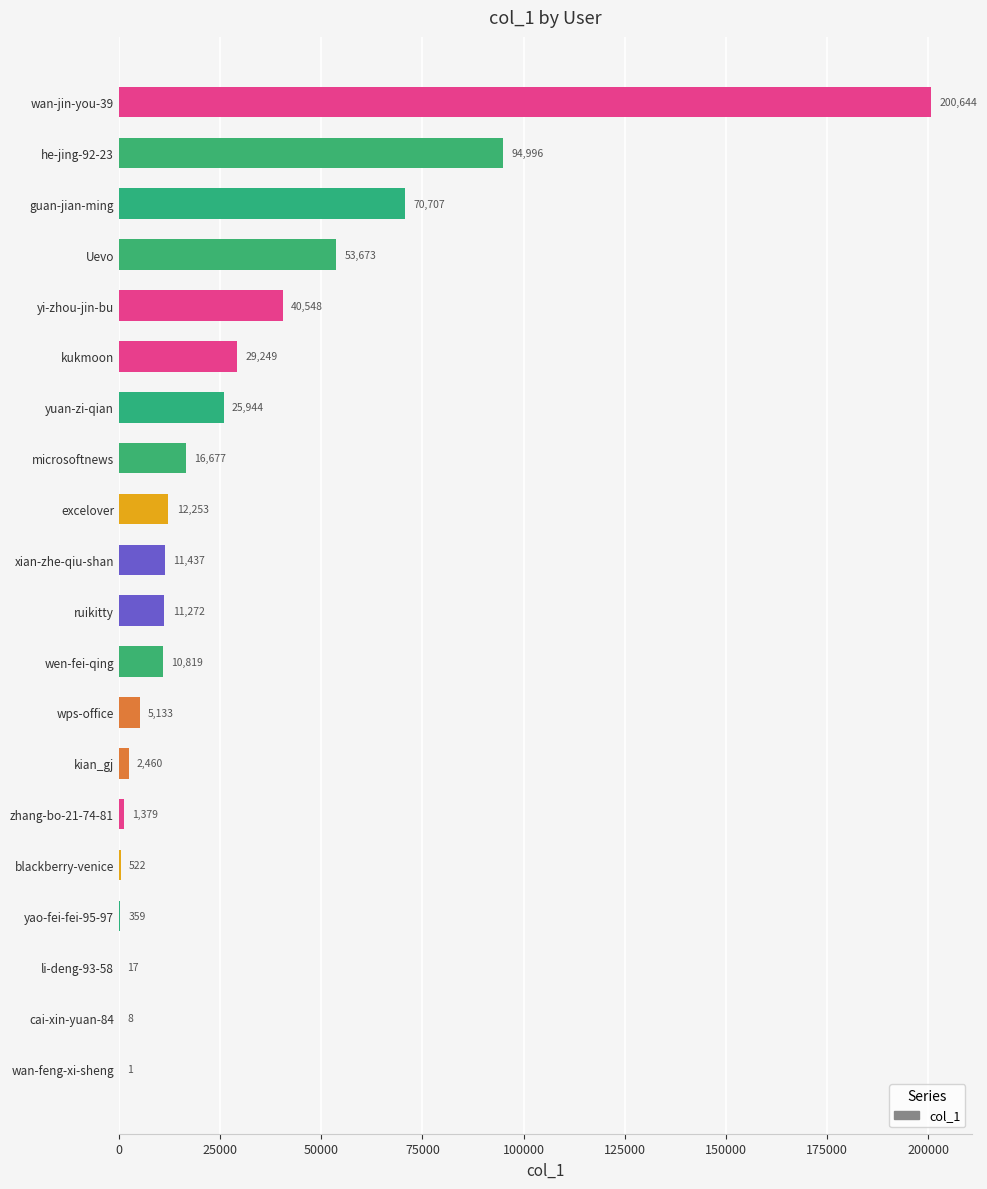

What is the sum of all values?

588098